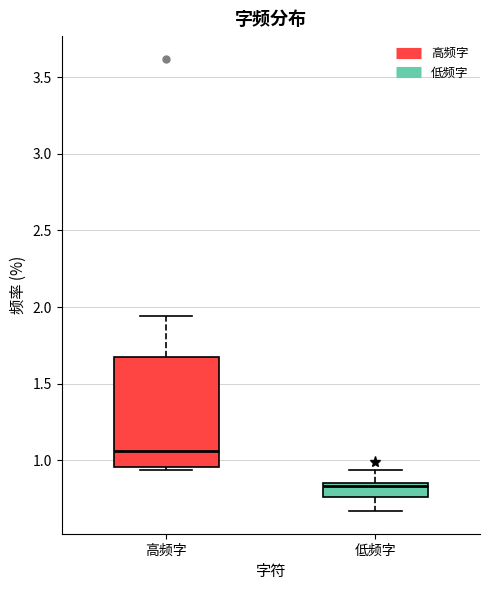

Reading left to right, read every box against the y-axis: the position of its median line, the range the box covers, and the ends of its whiskers. The values are not printed on the chart, so give them approximately, as read against the axis.

高频字: median 1.05, box 0.95 to 1.65, whiskers 0.95 (just below the box's lower edge) to 1.95
低频字: median 0.85 (just below the box's upper edge), box 0.75 to 0.85, whiskers 0.65 to 0.95